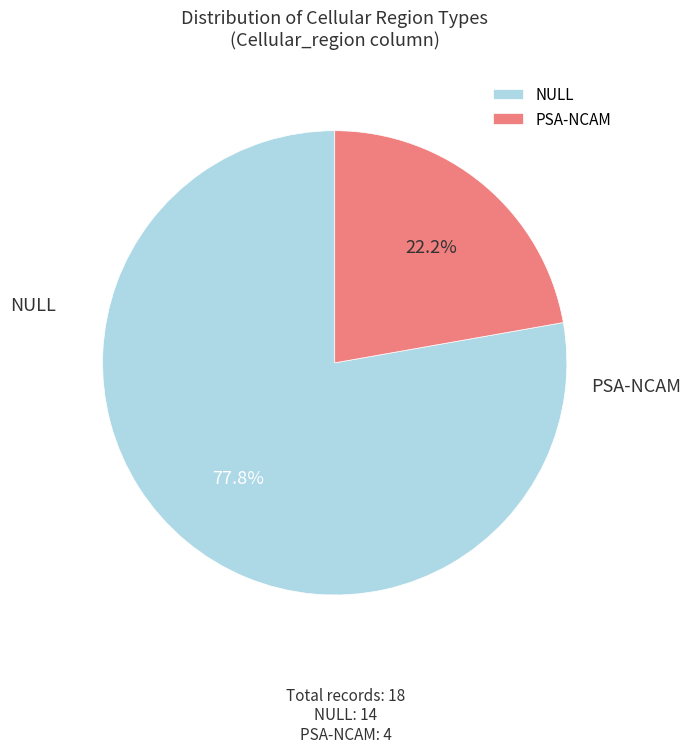

How many segments does this pie chart have?

2